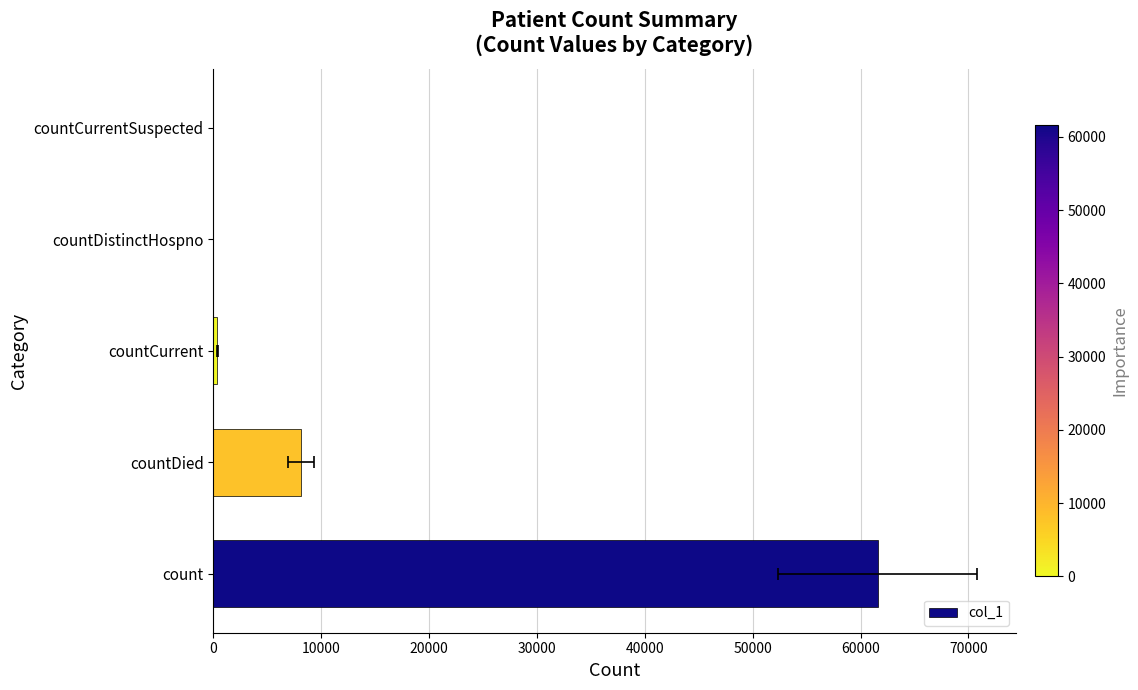

Reading left to right, what are all the values shown in this chart?

61604	8097	339	0	0